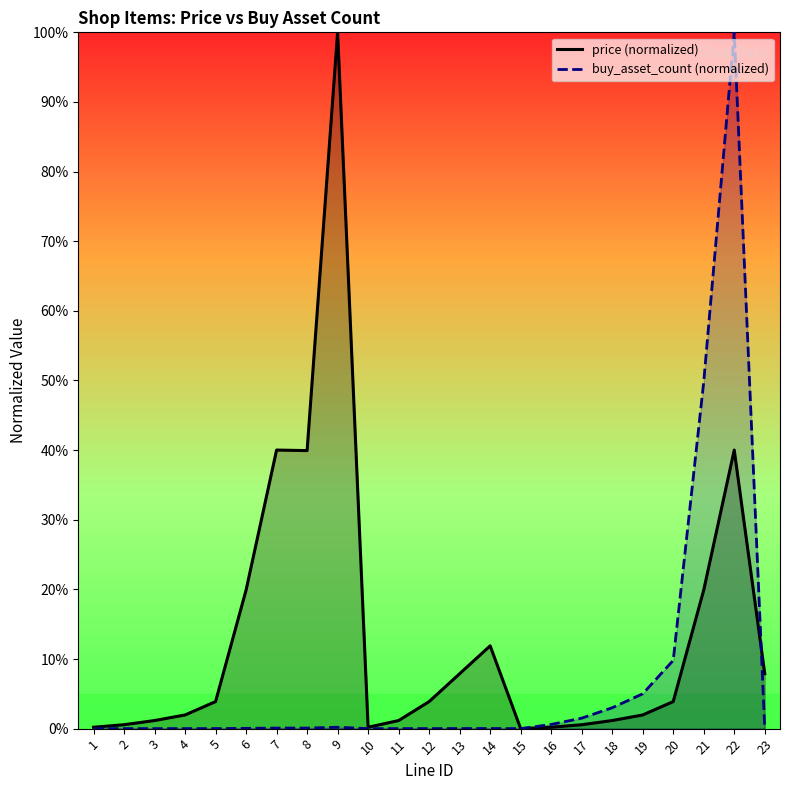

The buy_asset_count (normalized) series shows 1.0 at 16. True or false?

False